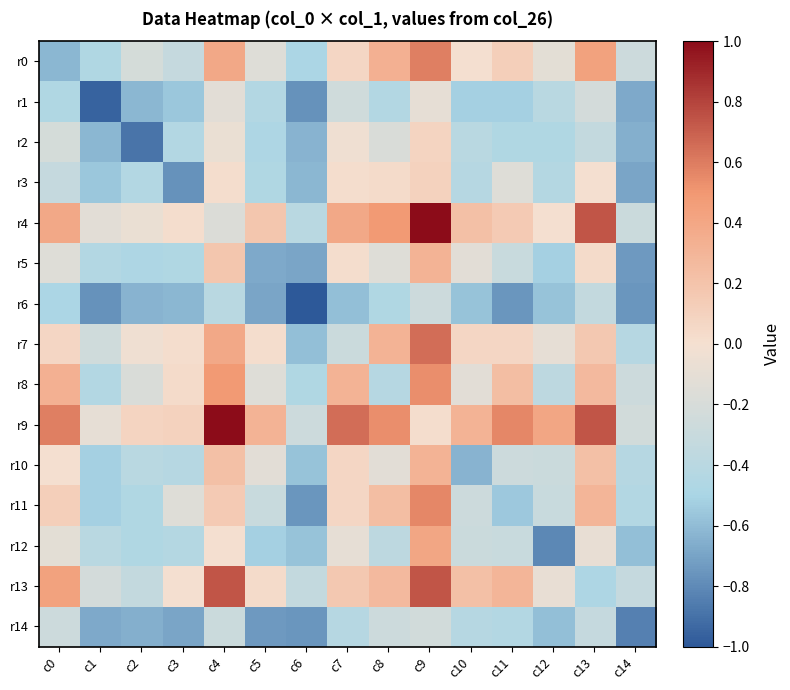

At which category is the sum across all series the highest?

c9